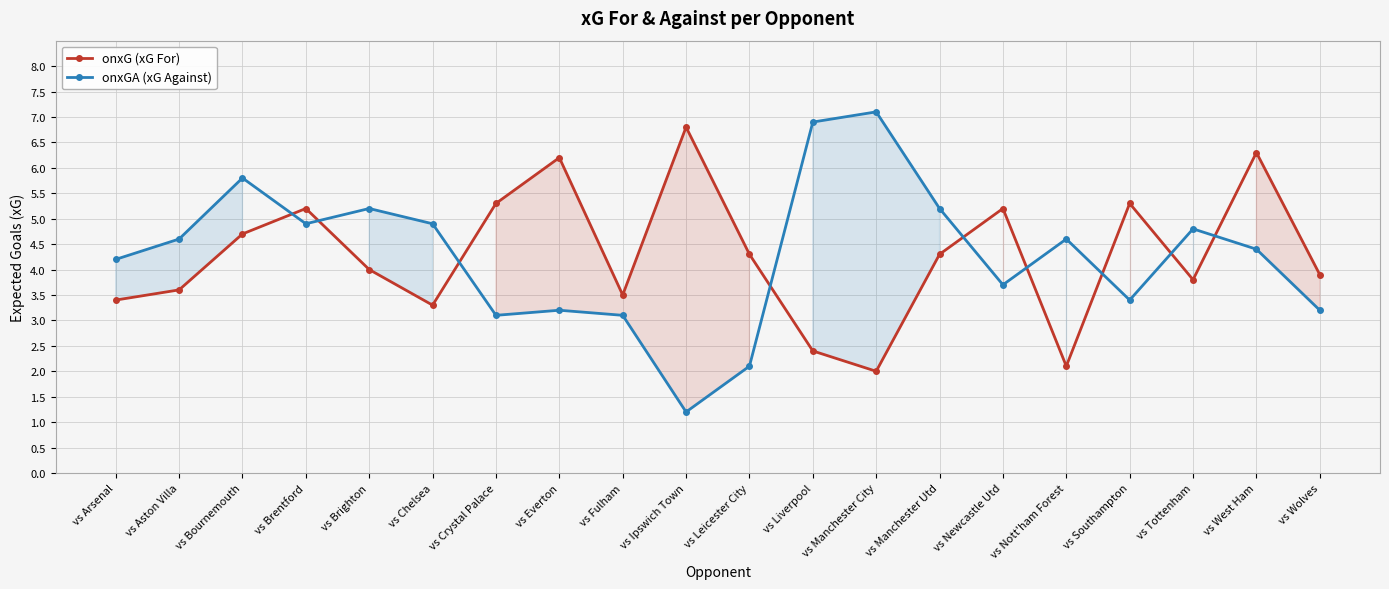

Which series has the largest total across all categories?

onxG (xG For)